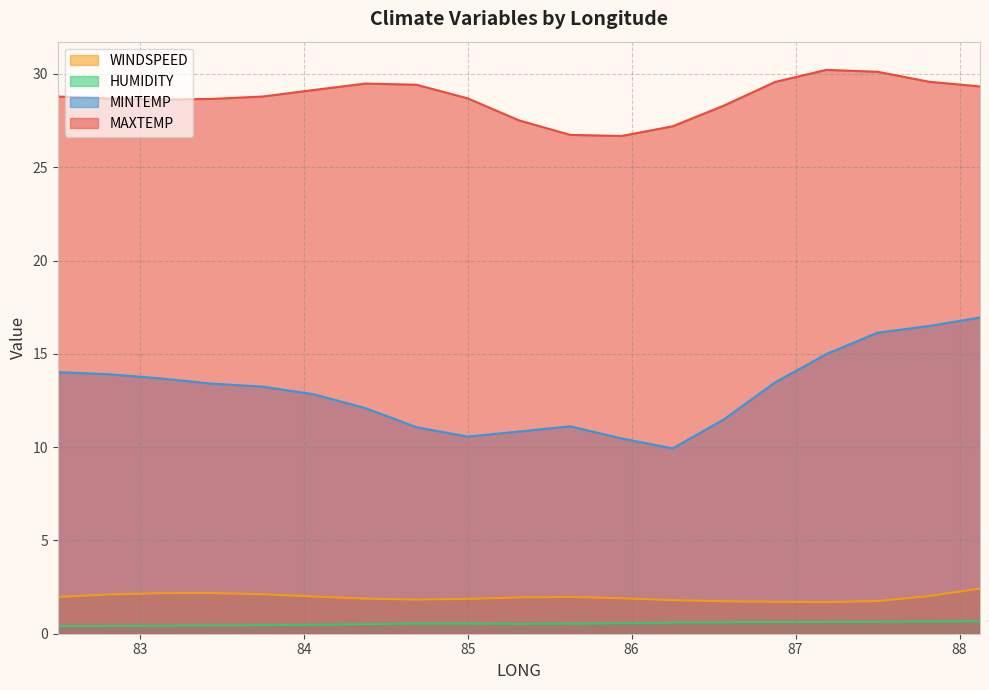

Which series changed the most between 84.375 and 85.625?

MAXTEMP